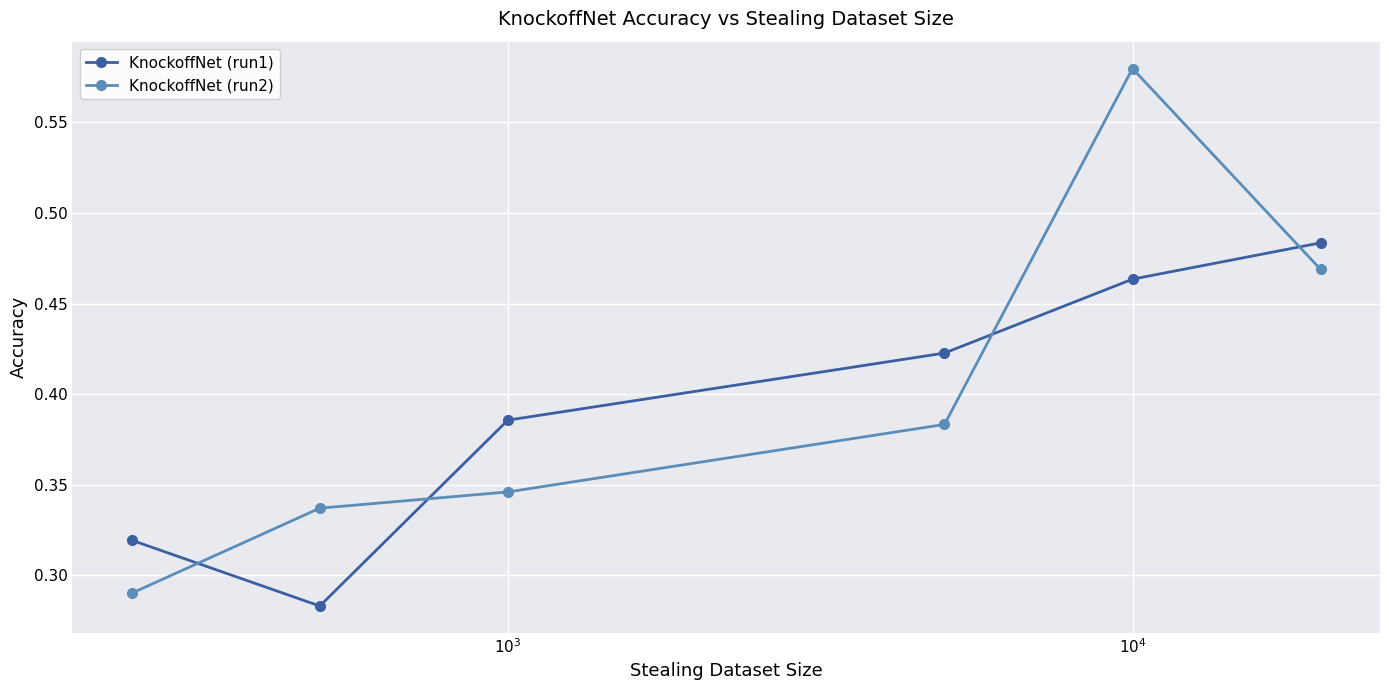

What is the sum of all KnockoffNet (run1) values?

2.4